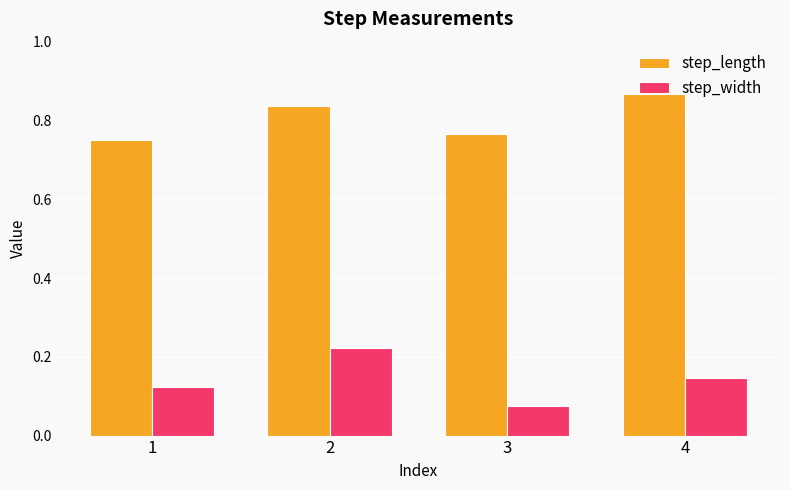

What is the sum of the step_length values at 1 and 2?

1.6